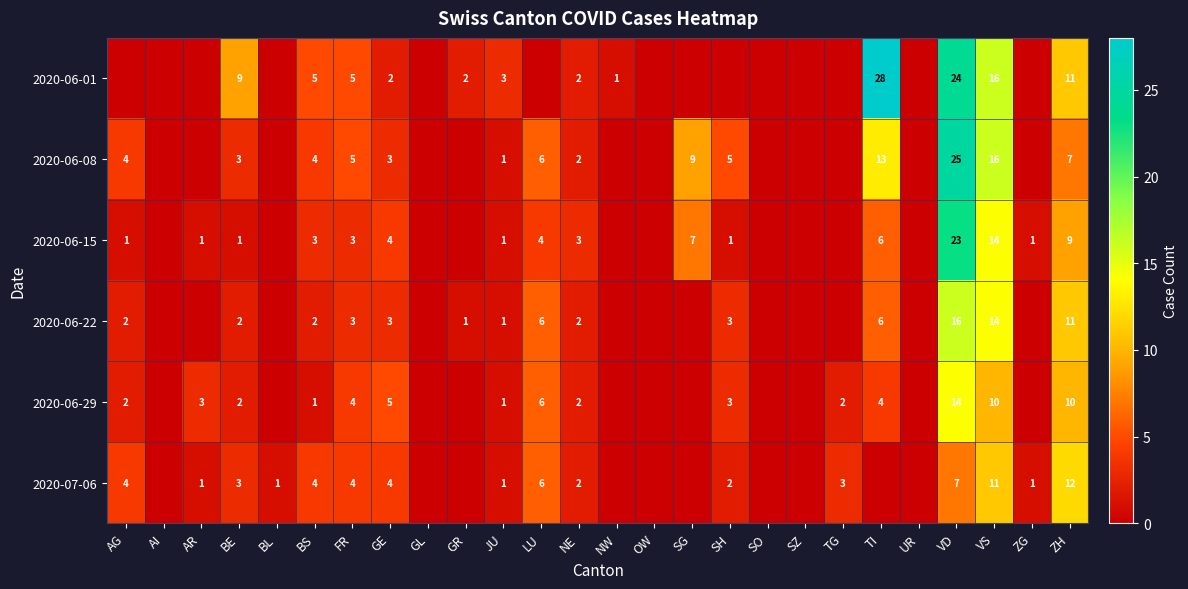

What is the total value across all series at ZH?

60